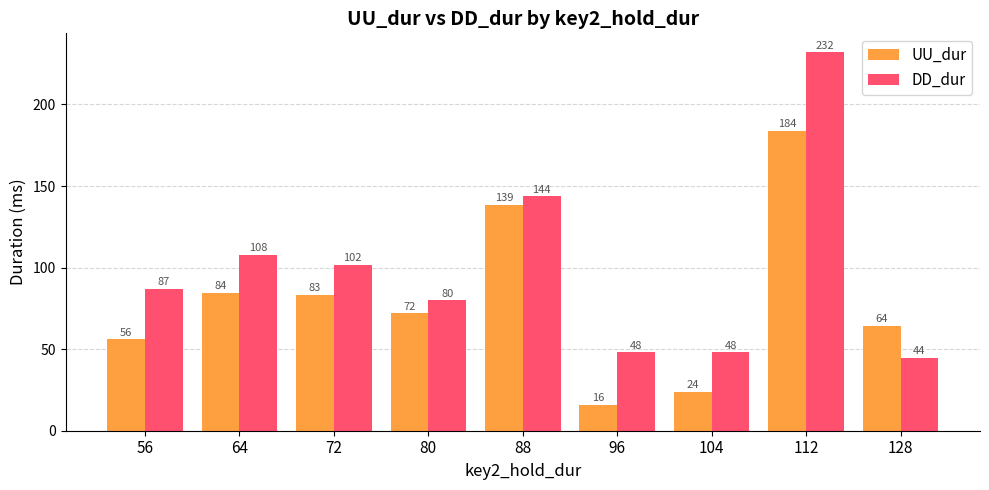

True or false: UU_dur has a value of 184.0 at 112.

True